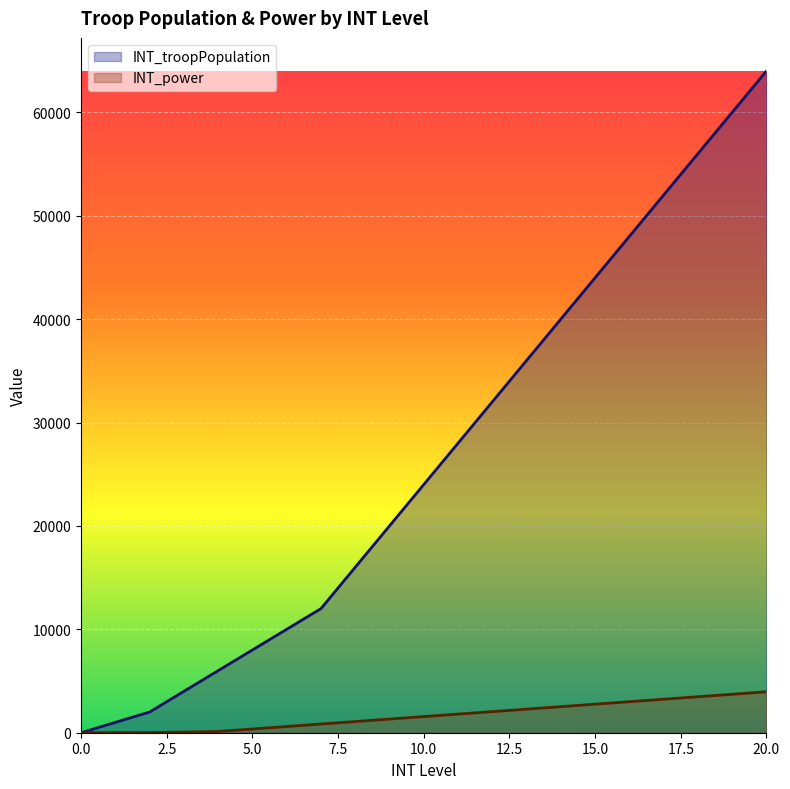

How many data points does each series have?

21